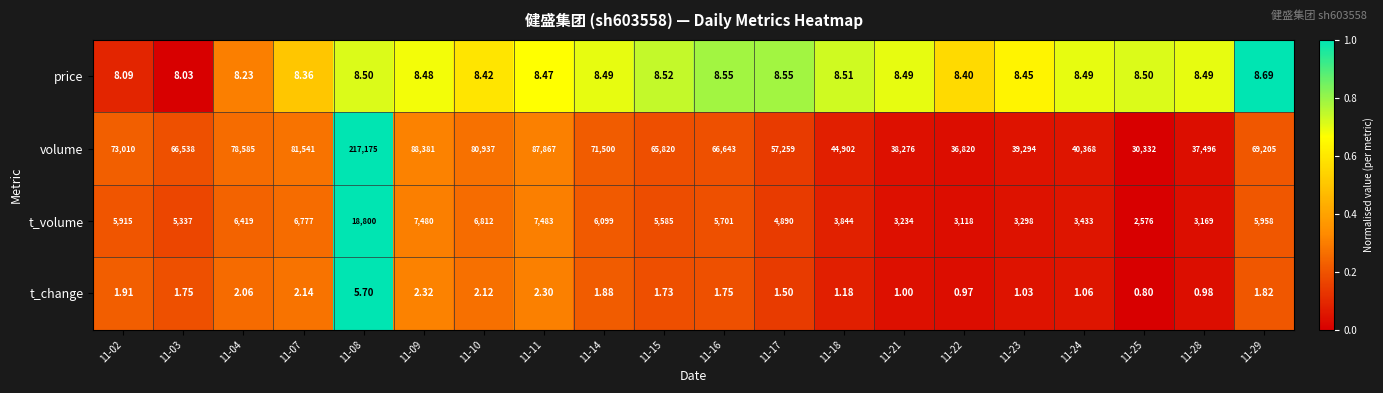

At 11-10, list the series in order from smallest to largest.

t_change, price, t_volume, volume